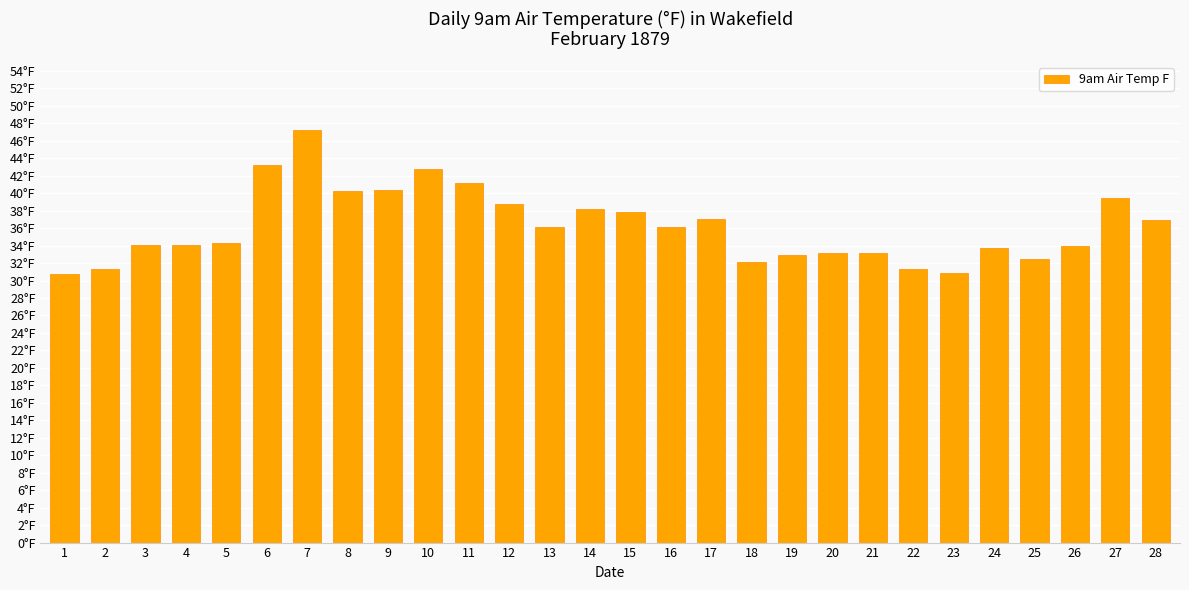

Rank the categories by value from highest to lowest.

7, 6, 10, 11, 9, 8, 27, 12, 14, 15, 17, 28, 13, 16, 5, 3, 4, 26, 24, 20, 21, 19, 25, 18, 2, 22, 23, 1